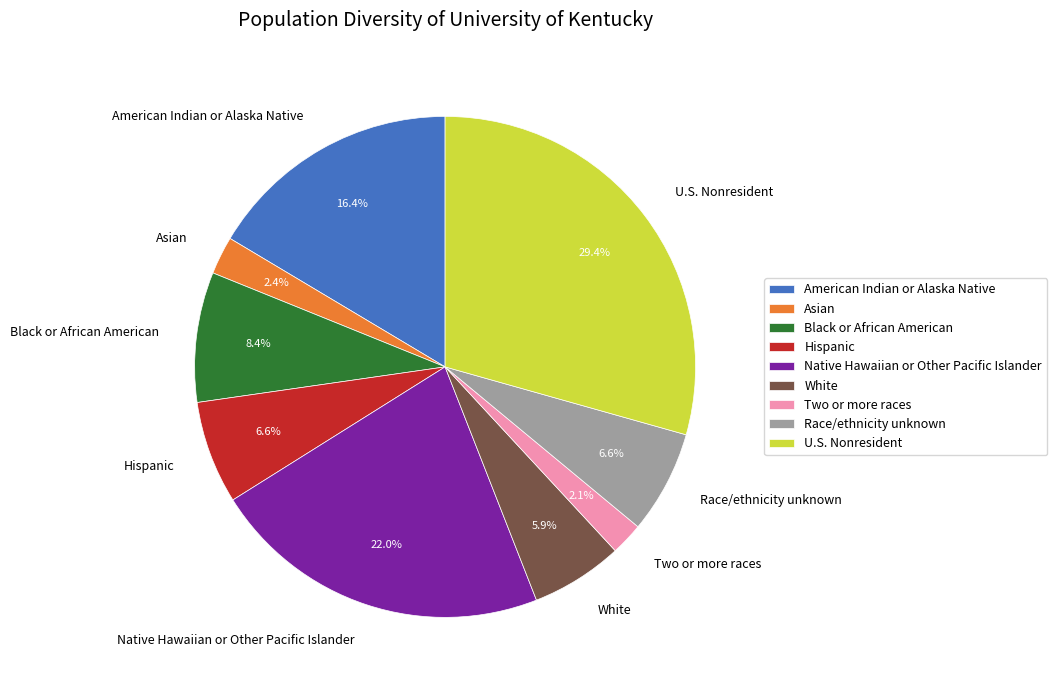

Combined, do U.S. Nonresident and White account for over 50%?

No